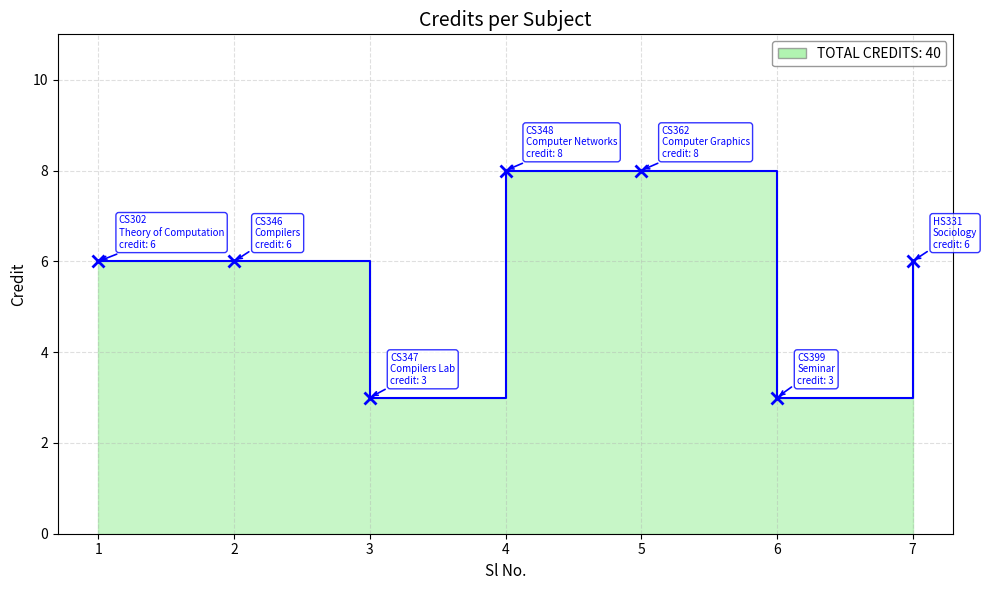

Reading left to right, what are all the values shown in this chart?

1=6	2=6	3=3	4=8	5=8	6=3	7=6